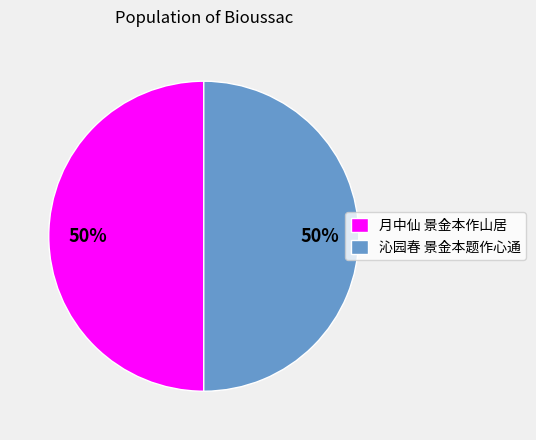

Is it true that 沁园春 景金本题作心通 is 50% of the pie?

True